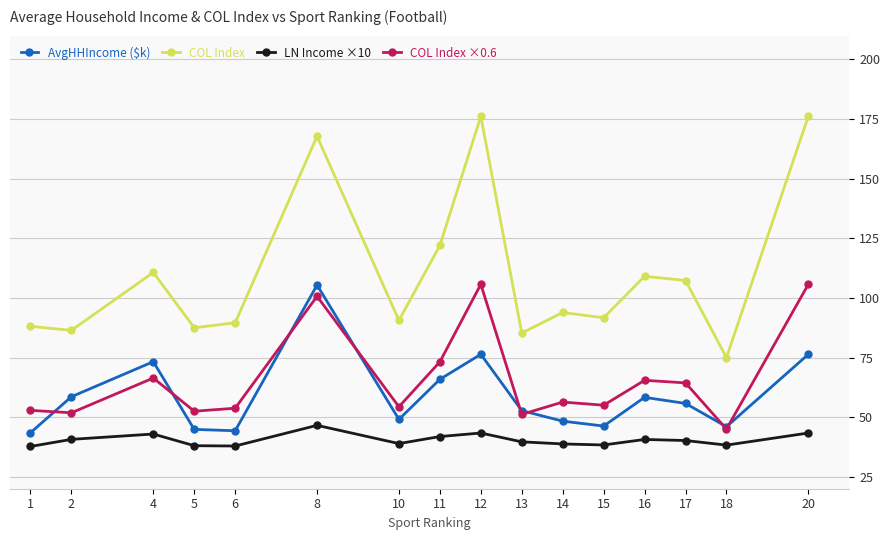

In AvgHHIncome ($k), how many points are lower than both neighbors (excluding endpoints)?

4